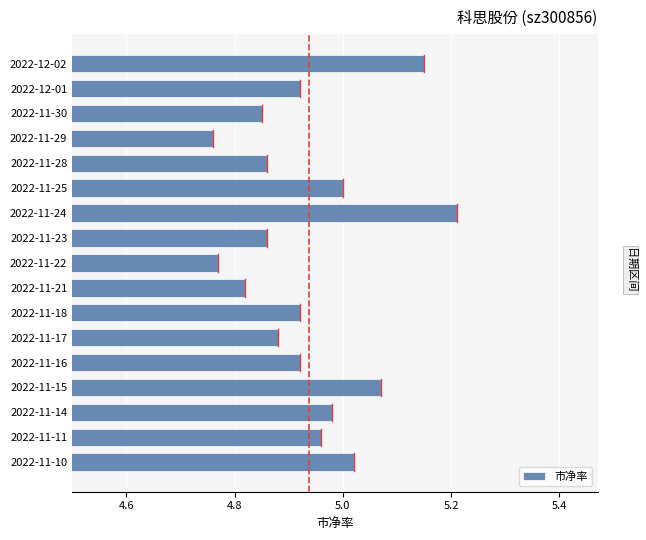

How many bars are there in total?

17